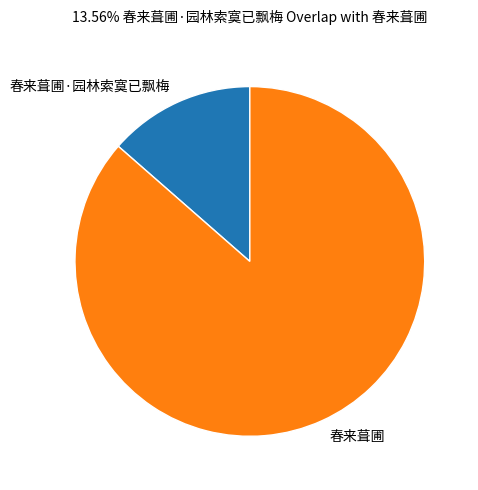

Do 春来葺圃 and 春来葺圃·园林索寞已飘梅 together represent more than half of the pie?

Yes